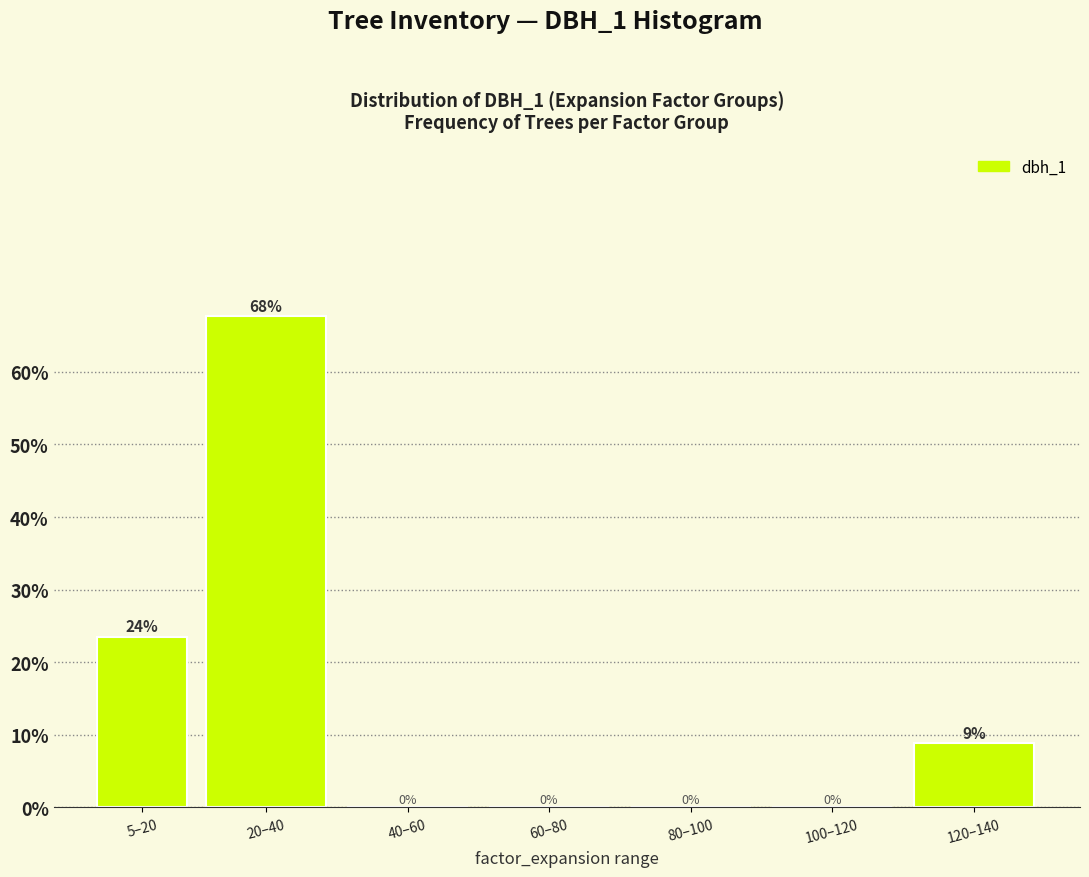

Between 100–120 and 120–140, which is larger?

120–140